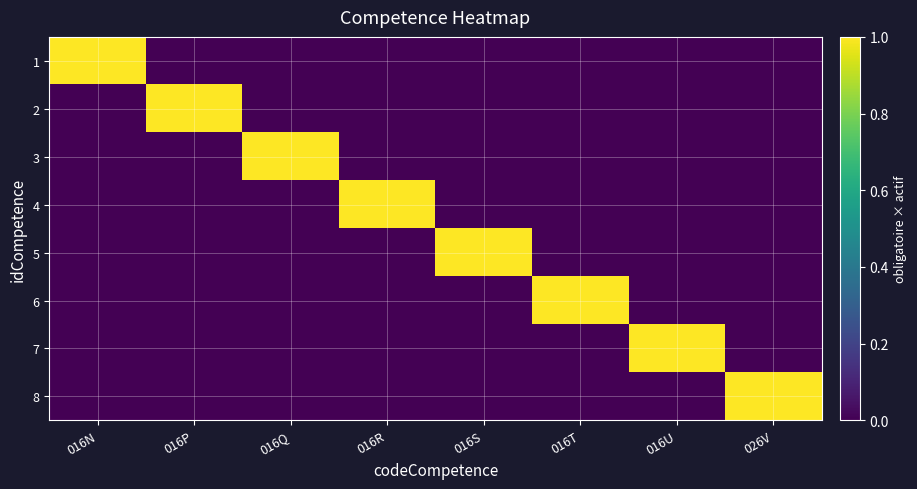

Reading left to right, transcribe all the data shown in this chart.

1: 016N=1	016P=0	016Q=0	016R=0	016S=0	016T=0	016U=0	026V=0
2: 016N=0	016P=1	016Q=0	016R=0	016S=0	016T=0	016U=0	026V=0
3: 016N=0	016P=0	016Q=1	016R=0	016S=0	016T=0	016U=0	026V=0
4: 016N=0	016P=0	016Q=0	016R=1	016S=0	016T=0	016U=0	026V=0
5: 016N=0	016P=0	016Q=0	016R=0	016S=1	016T=0	016U=0	026V=0
6: 016N=0	016P=0	016Q=0	016R=0	016S=0	016T=1	016U=0	026V=0
7: 016N=0	016P=0	016Q=0	016R=0	016S=0	016T=0	016U=1	026V=0
8: 016N=0	016P=0	016Q=0	016R=0	016S=0	016T=0	016U=0	026V=1